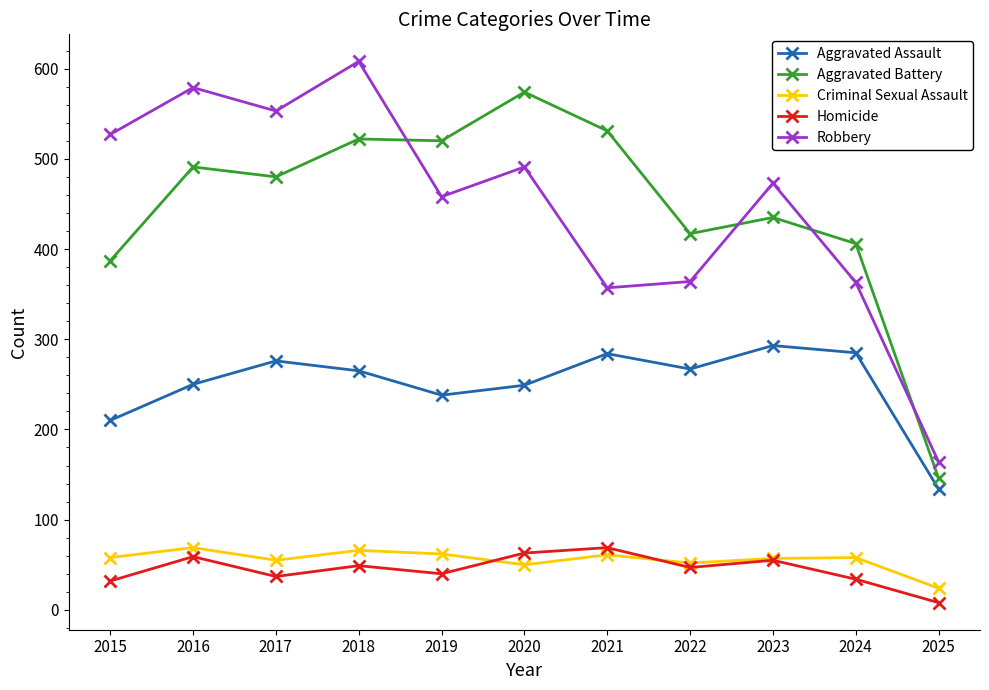

Which series changed the most between 2016 and 2021?

Robbery